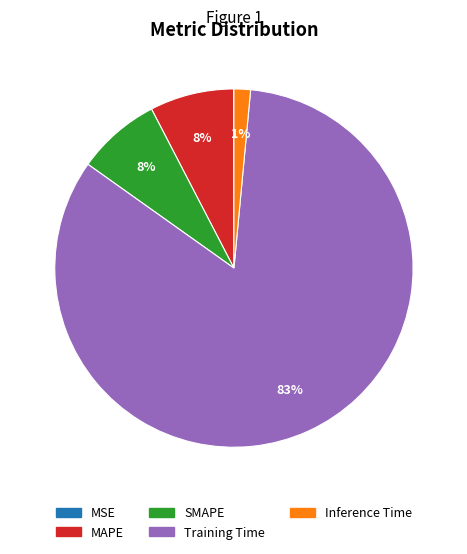

To the nearest percent, what is the combined percentage of MAPE and Training Time?

91%